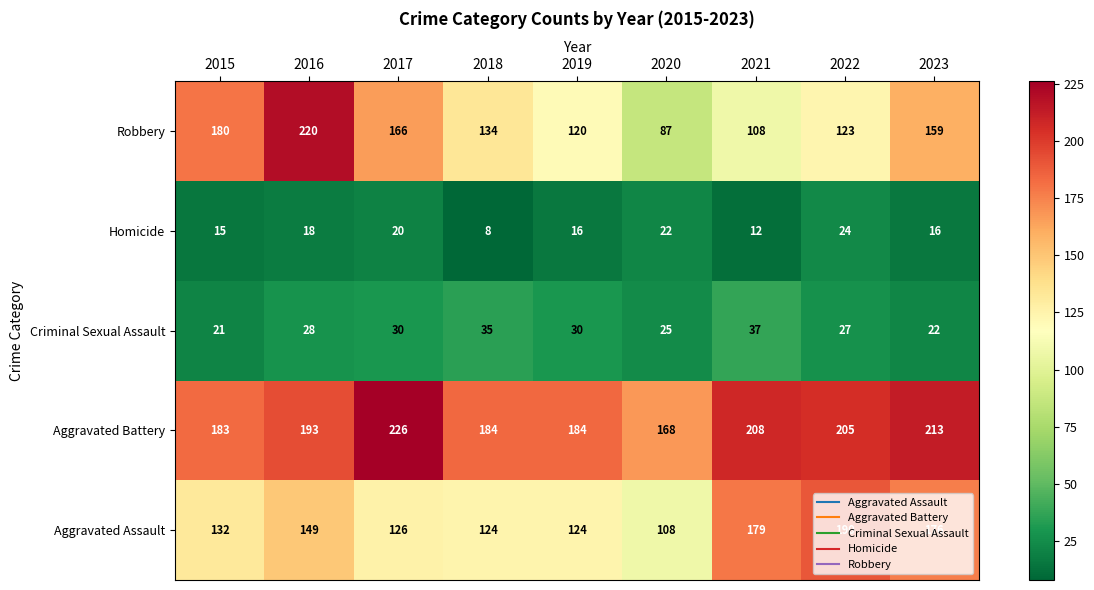

How many data points does each series have?

9